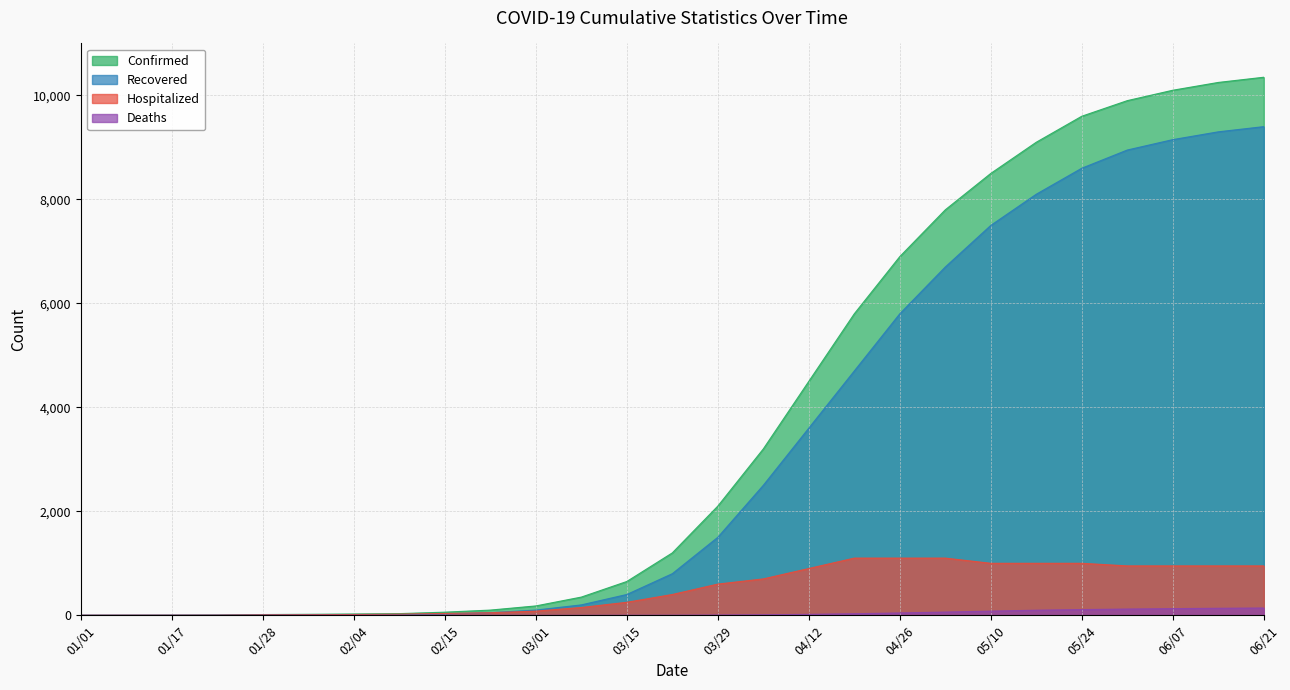

Is it true that Confirmed equals 2 at 01/17?

True